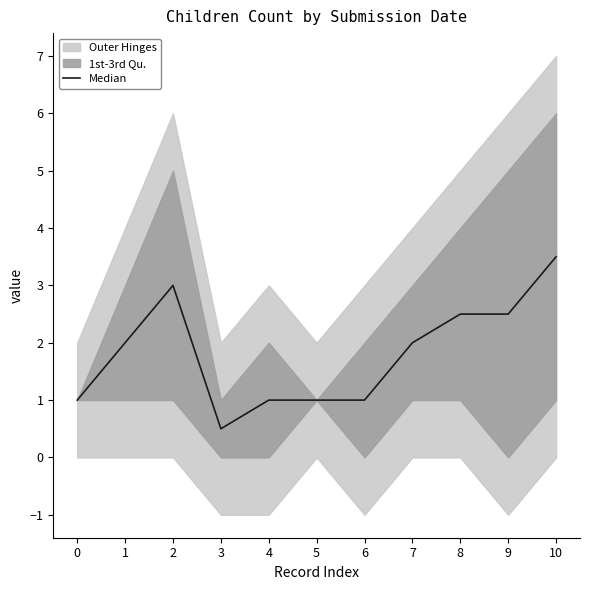

Rank the categories by value from highest to lowest.

10, 2, 8, 9, 1, 7, 0, 4, 5, 6, 3